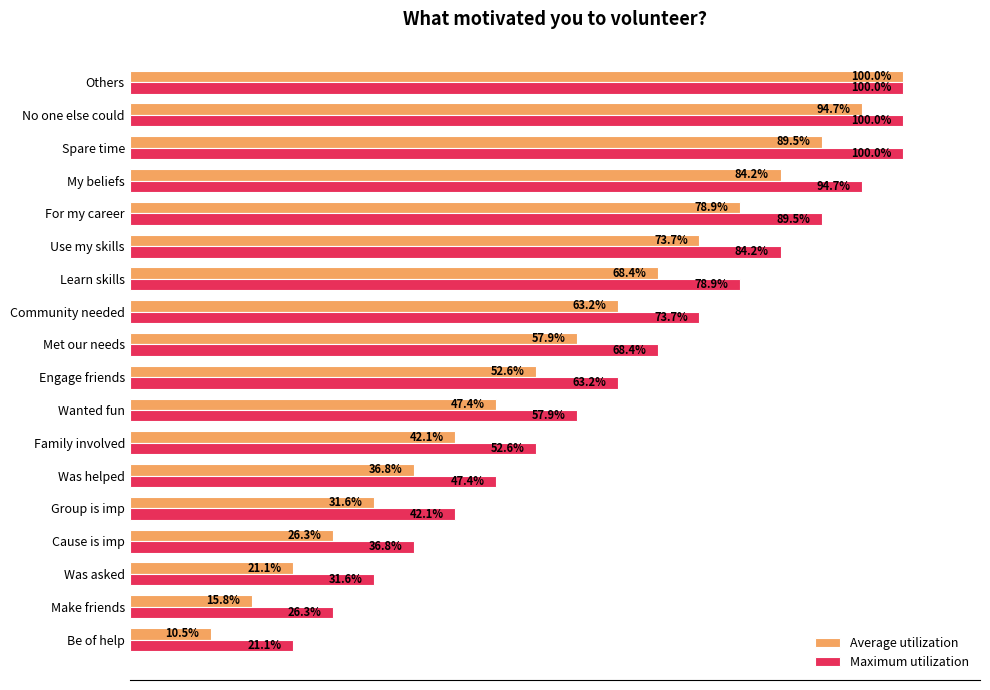

What are all the series names shown in the legend?

Average utilization, Maximum utilization